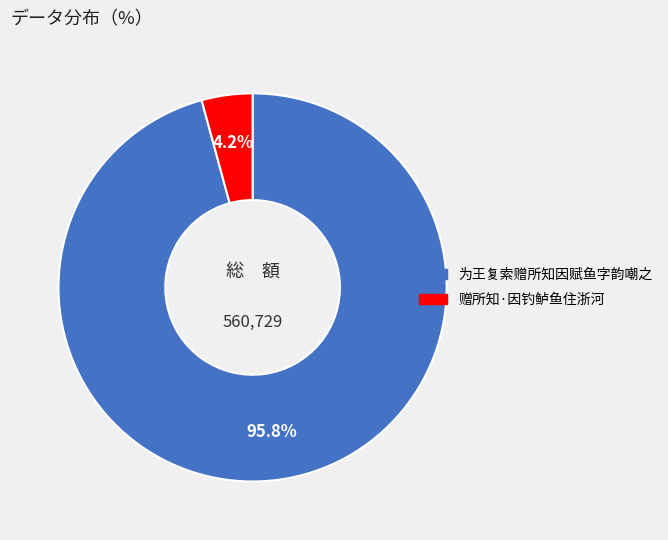

Is it true that 为王复索赠所知因赋鱼字韵嘲之 is 96% of the pie?

True